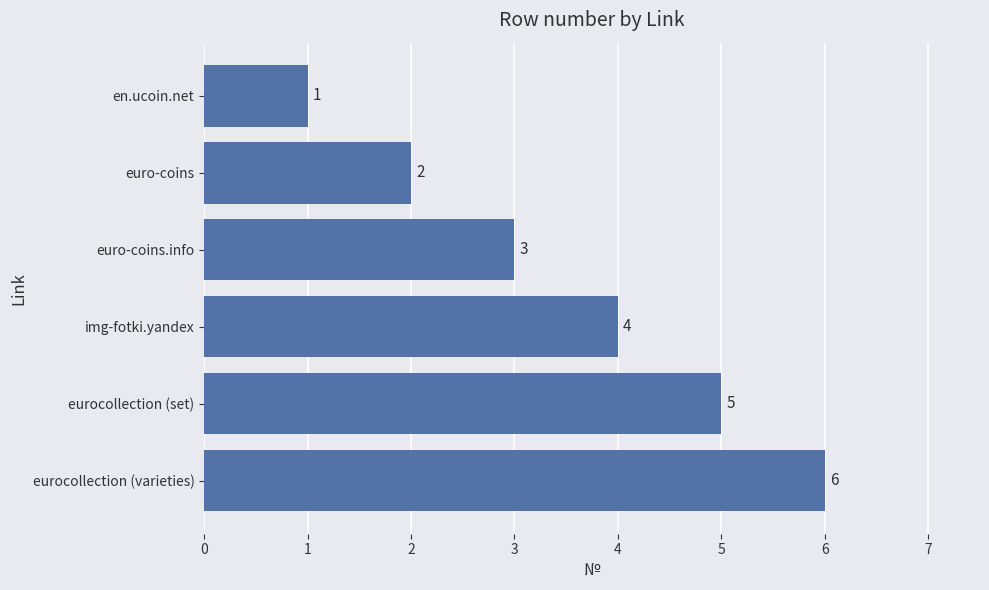

Count the number of data series in this chart.

1